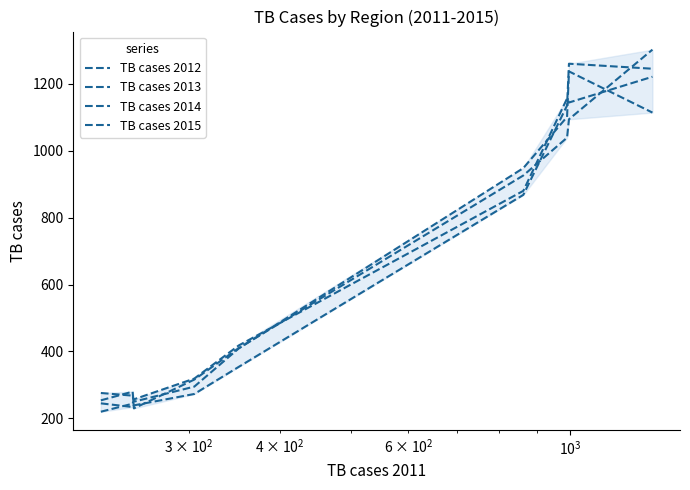

Which series ends up on top after the final intersection of TB cases 2014 and TB cases 2015?

TB cases 2015